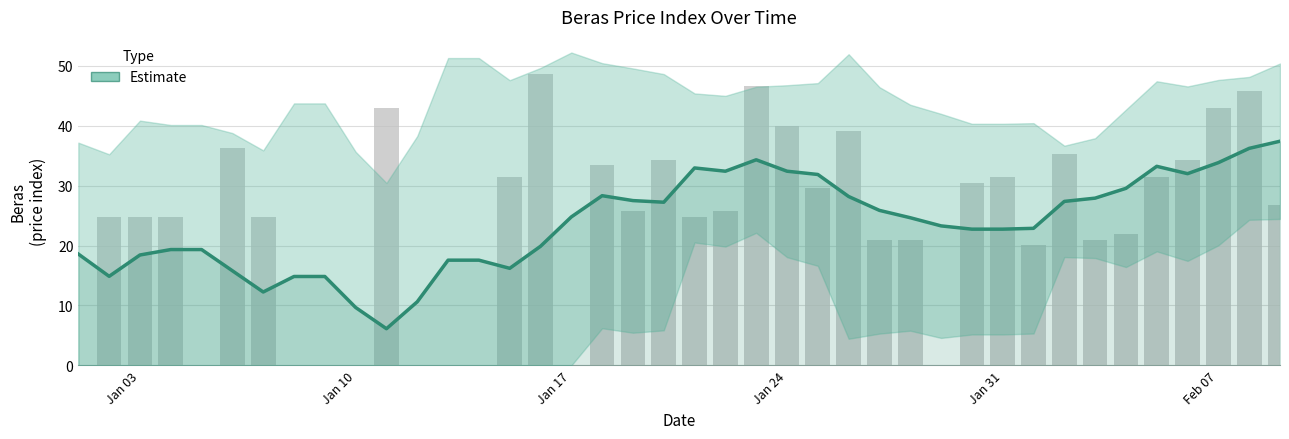

How many data points does each series have?

40